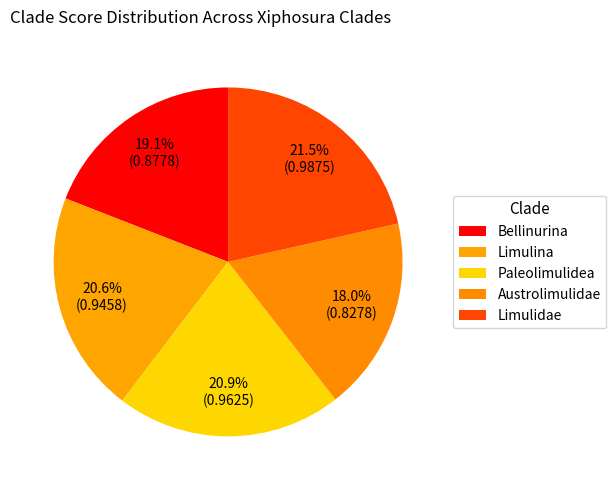

How many segments does this pie chart have?

5